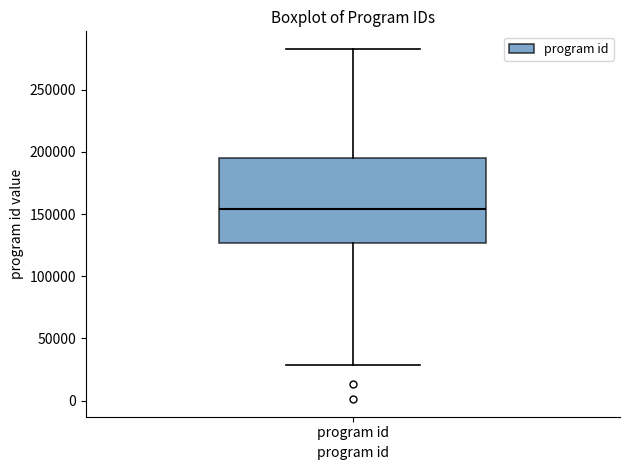

Transcribe this box plot: give where the median line is, the range the box spans, and where the two whiskers end, as read against the y-axis. The values are not printed on the chart, so give them approximately, as read against the axis.

median 155000, box 125000 to 195000, whiskers 30000 to 285000